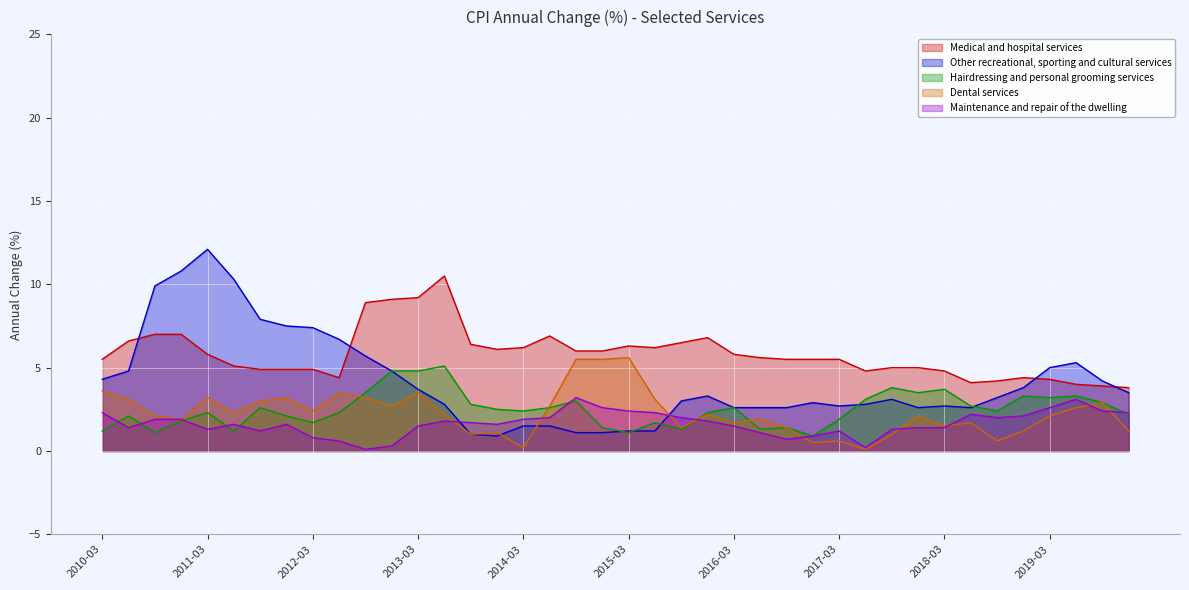

Which series changed the most between 2011-12 and 2016-09?

Other recreational, sporting and cultural services